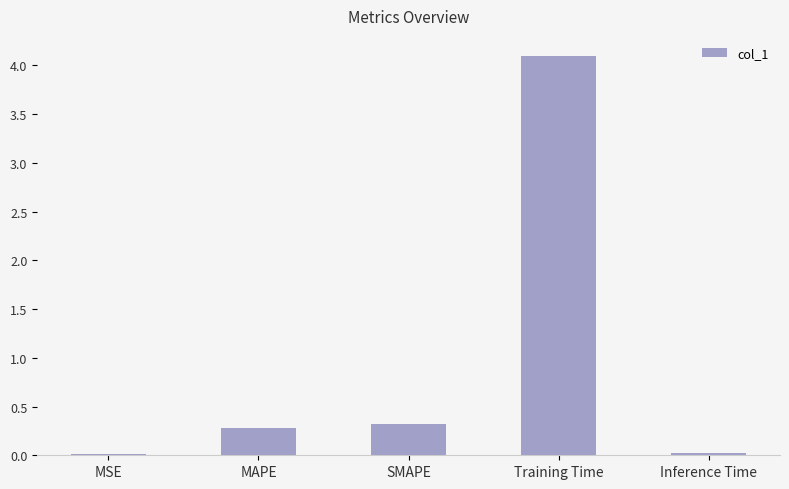

At which label is the value closest to 2?

SMAPE